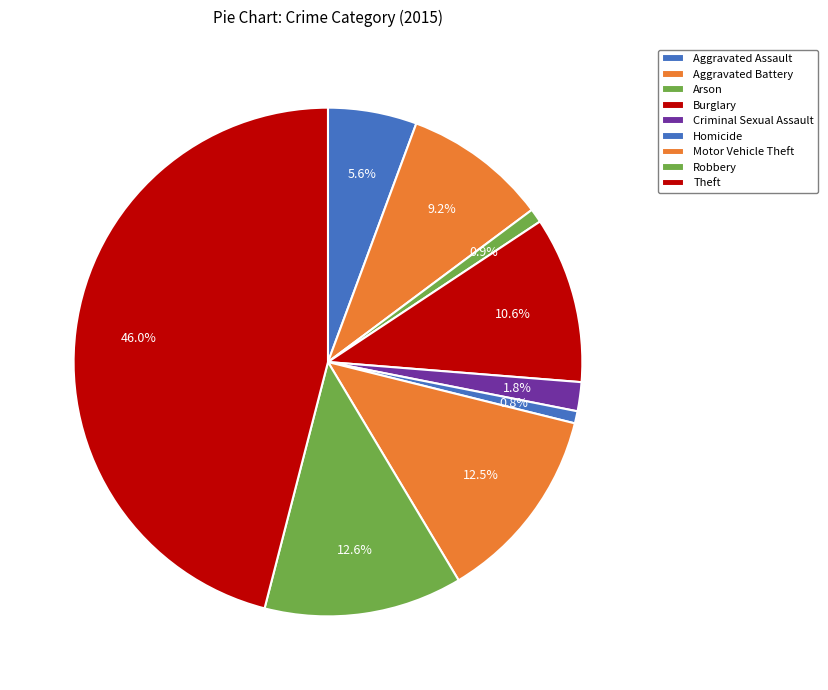

To the nearest percent, what is the combined percentage of Robbery and Aggravated Assault?

18%